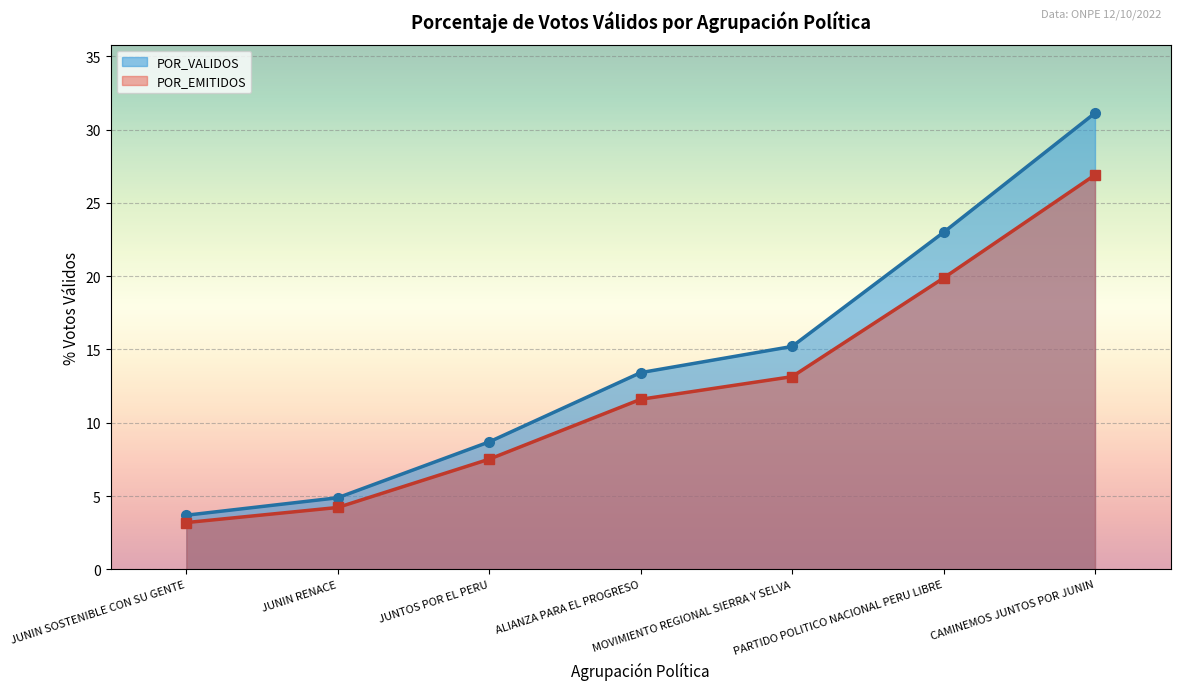

What is the greatest value displayed?

31.1